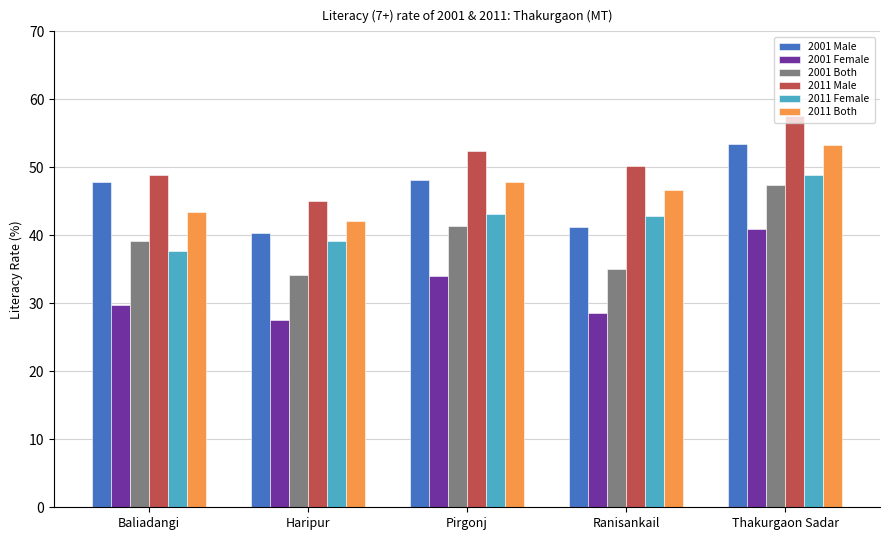

What is the difference between the highest and lowest values at Pirgonj?

18.4